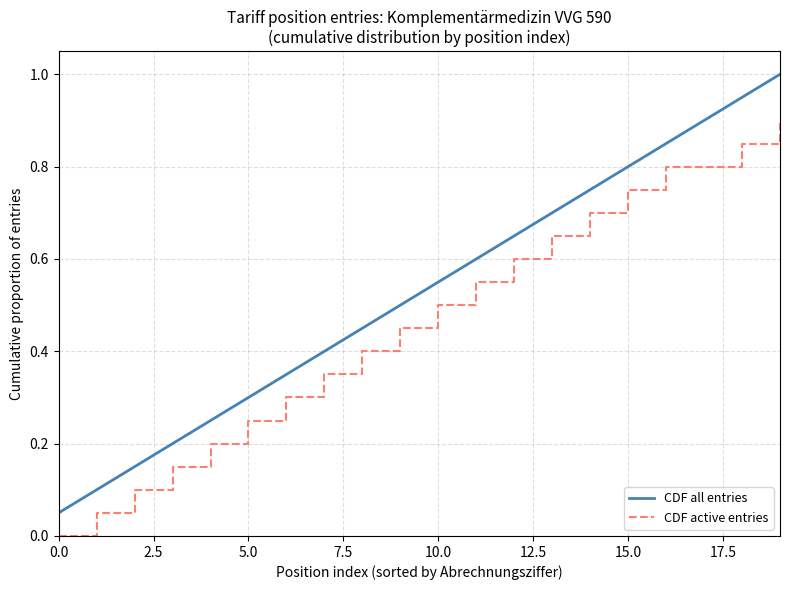

How many lines are shown in the chart?

2